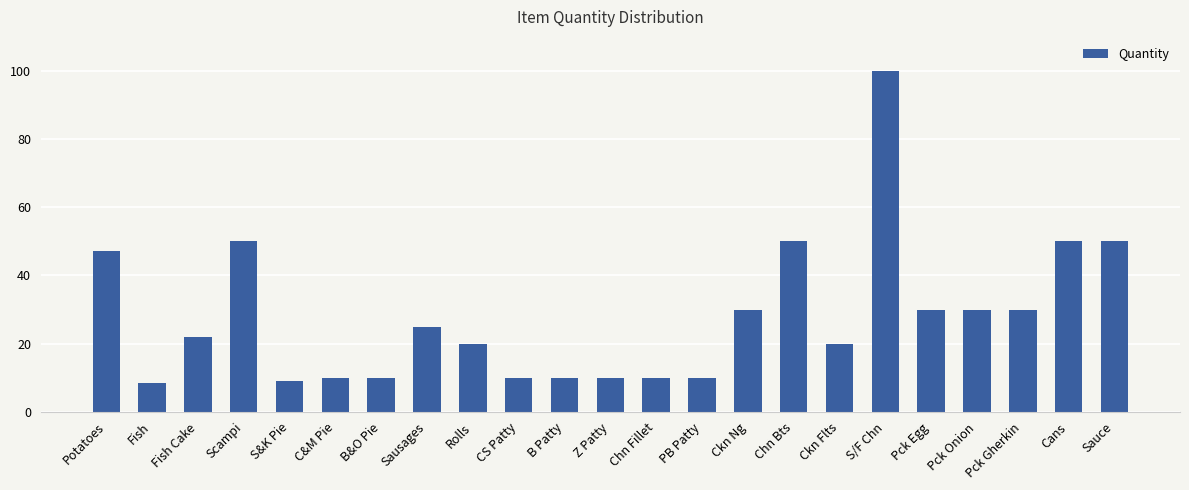

What is the greatest value displayed?

100.0